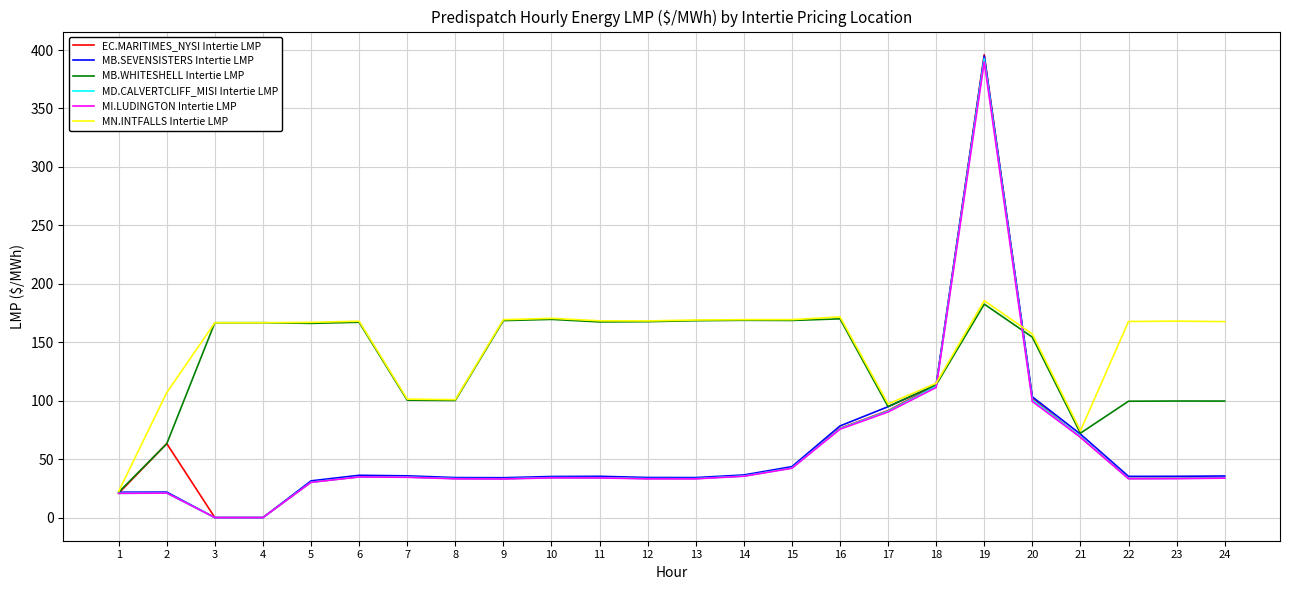

At which label does MD.CALVERTCLIFF_MISI Intertie LMP reach its peak?

19